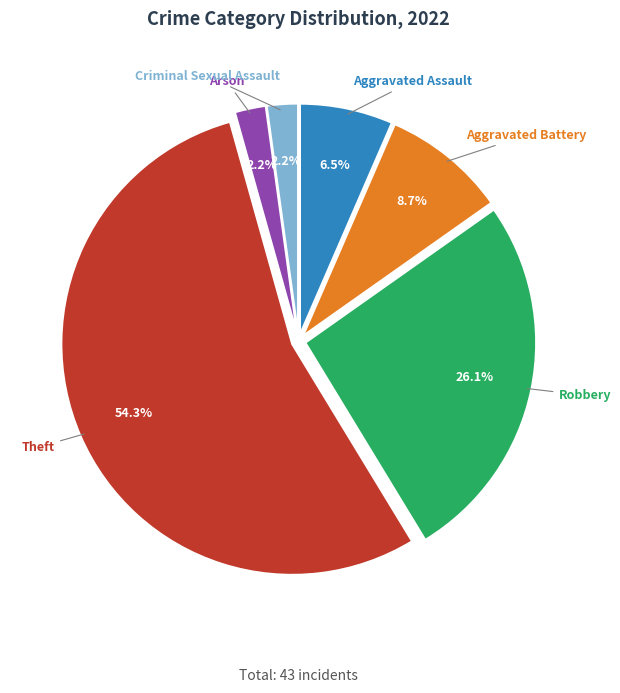

To the nearest percent, what is the average slice percentage?

17%